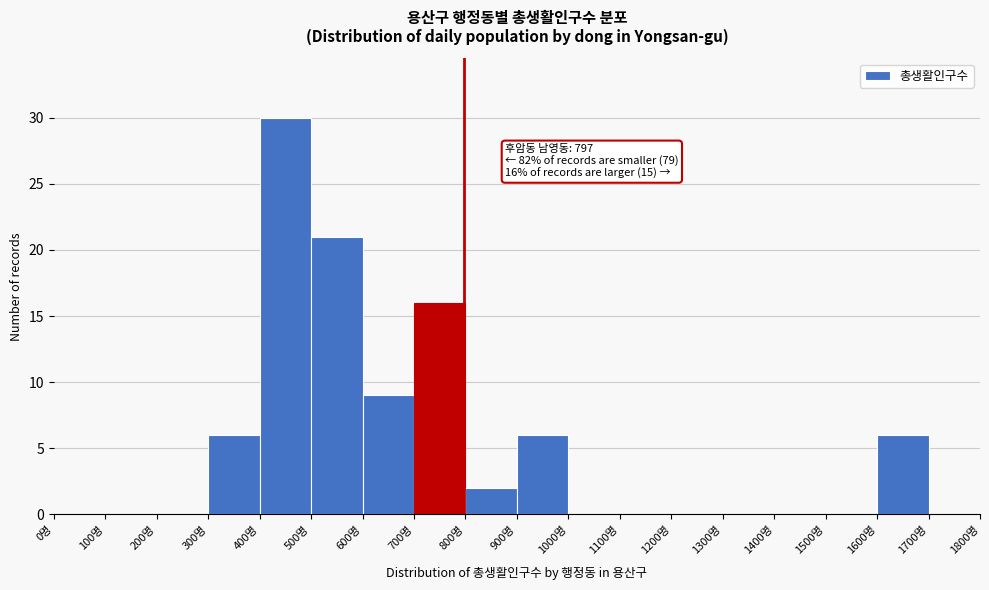

Which range on the x-axis has the tallest bar?

400 to 500